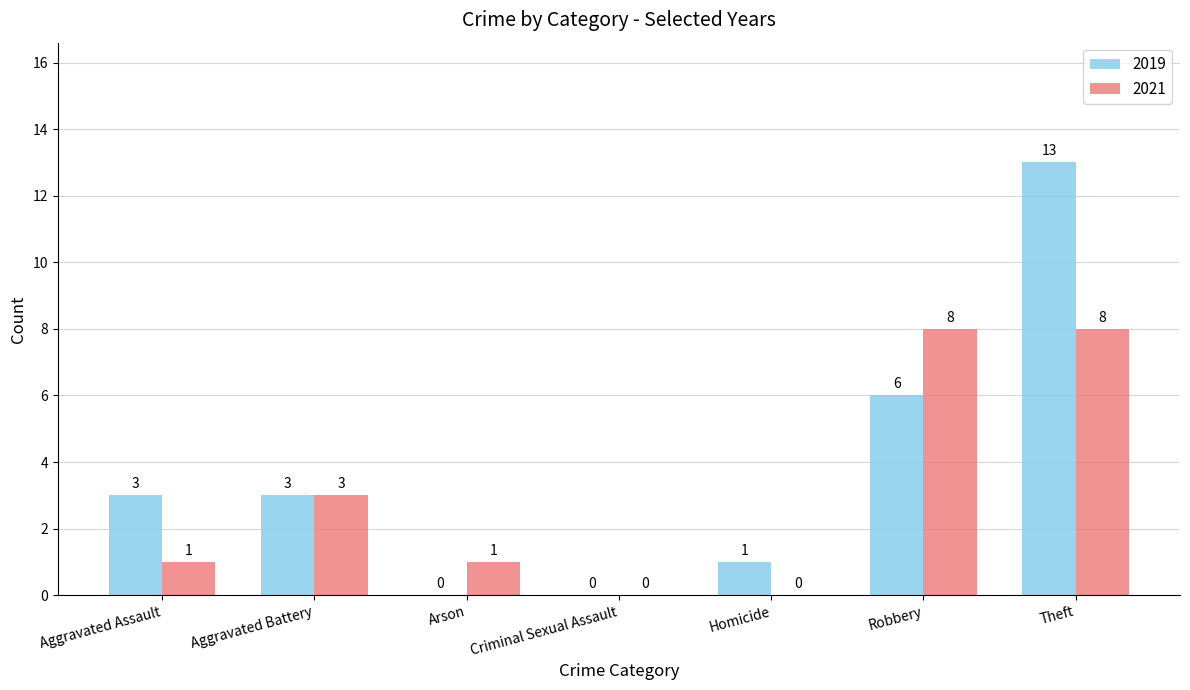

How many groups of bars are there?

7